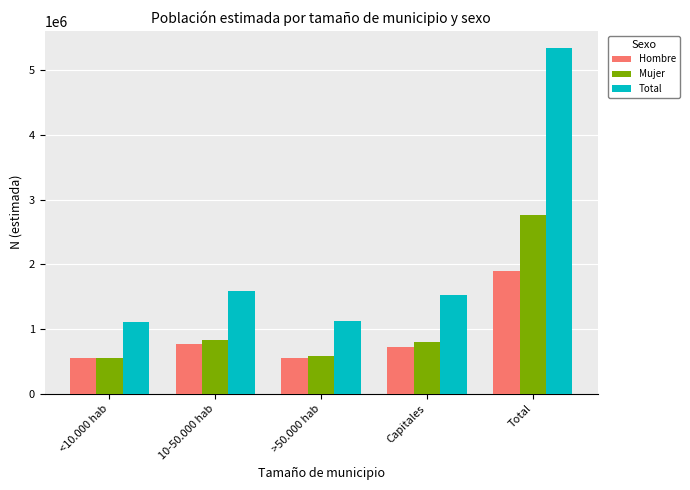

What is the lowest value of the Total series?

1103708